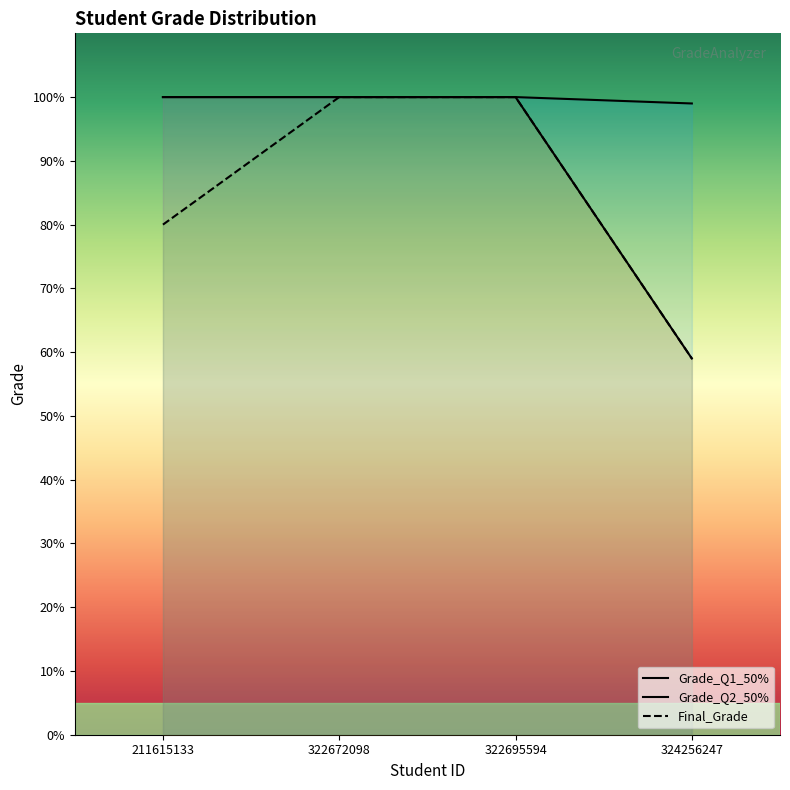

Is it true that Grade_Q1_50% equals 146 at 322695594?

False